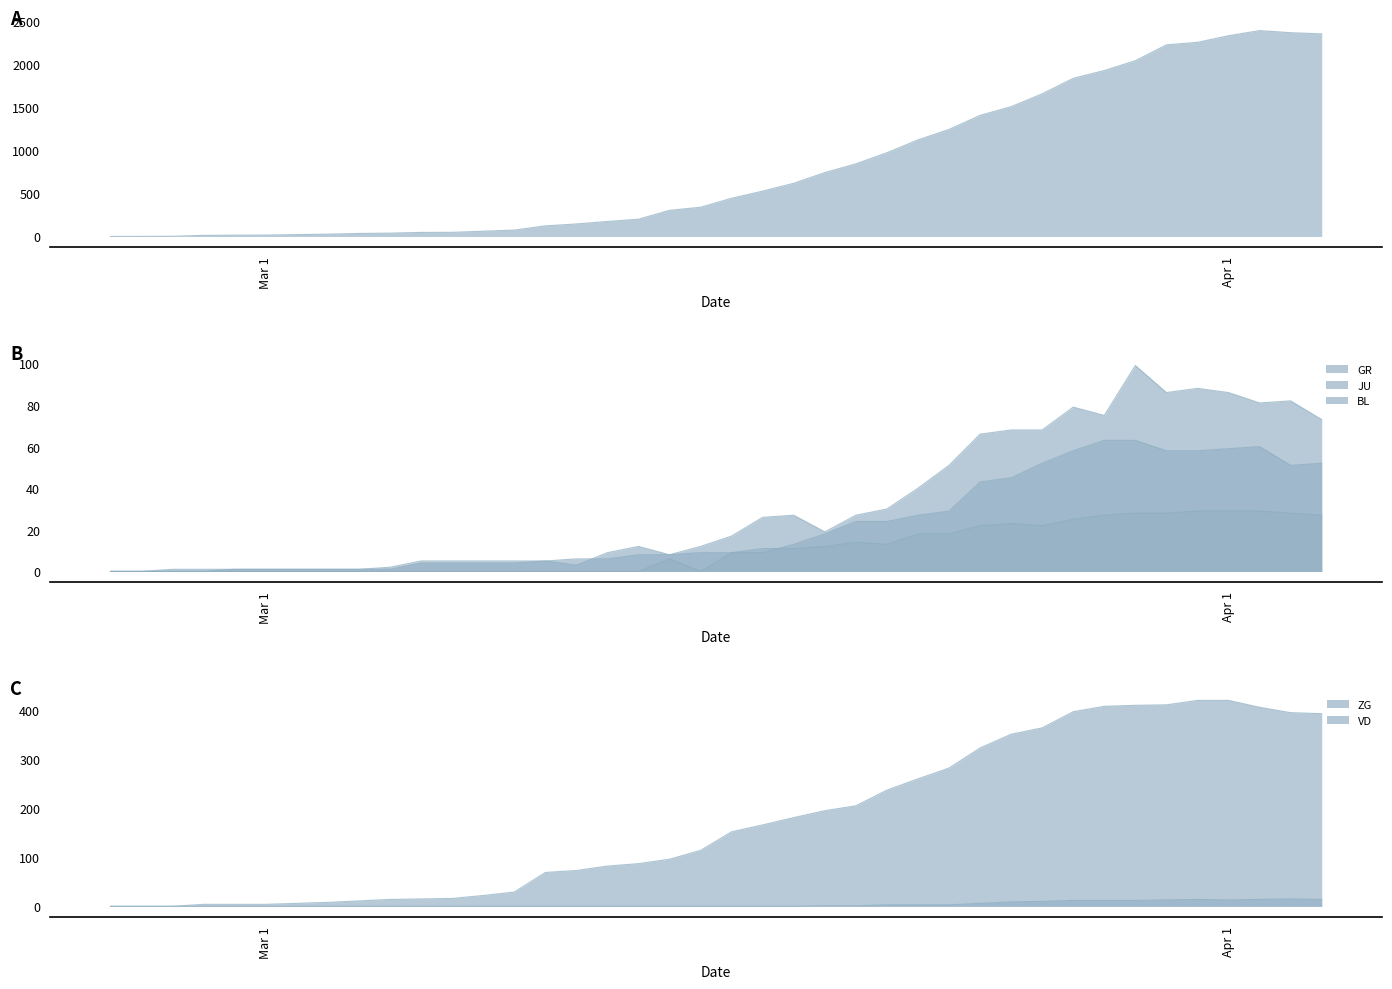

What is the average value of the GR series?

21